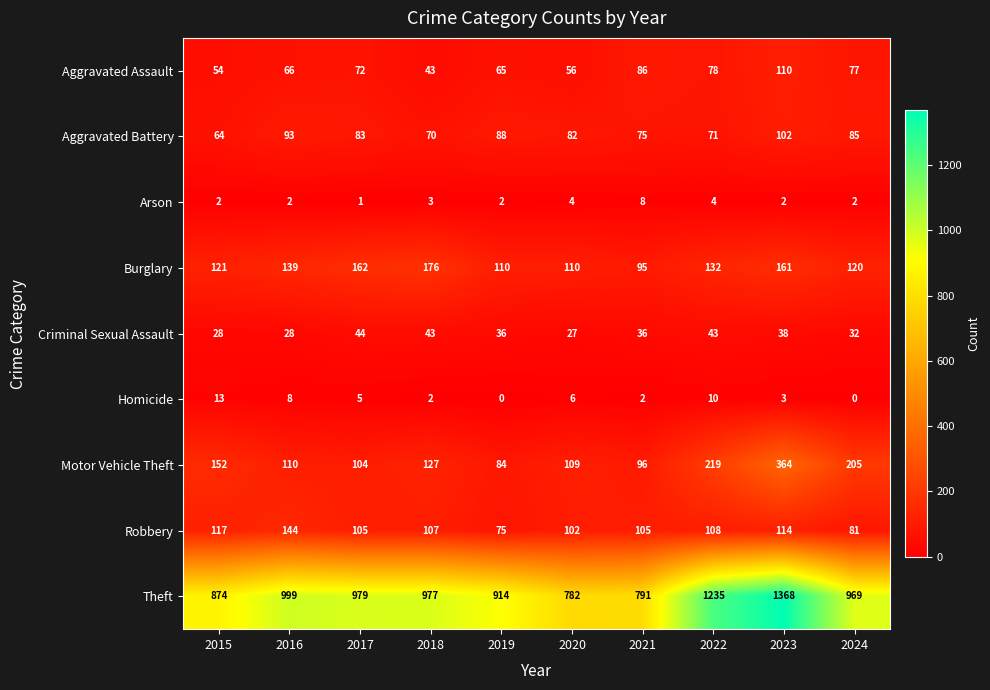

Which series changed the most between 2017 and 2021?

Theft